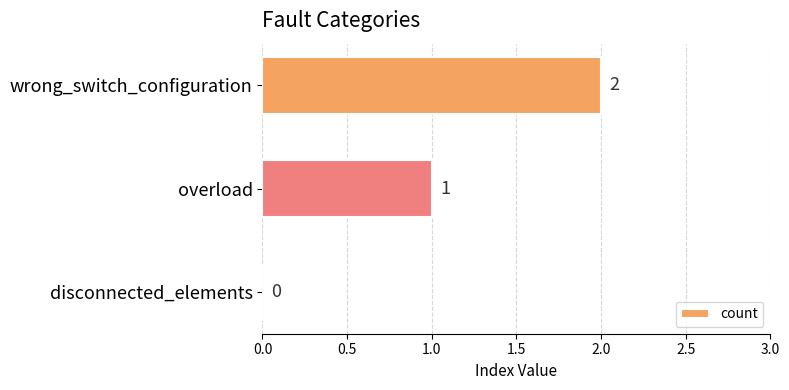

At which label is the value closest to 1?

overload